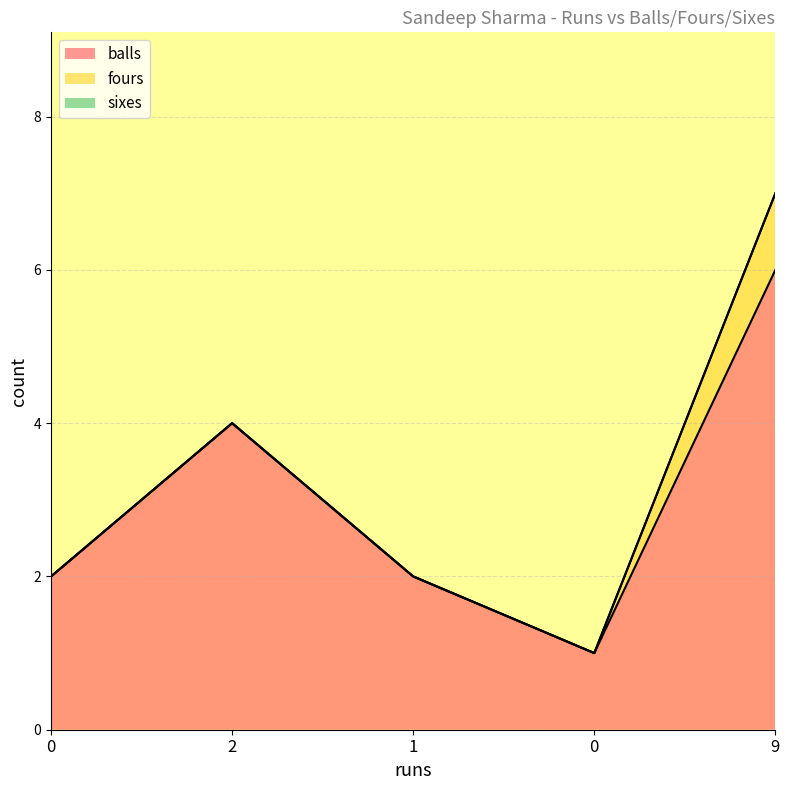

Reading left to right, what are all the values shown in this chart?

balls: 0=2	2=4	1=2	0=1	9=6
fours: 0=0	2=0	1=0	0=0	9=1
sixes: 0=0	2=0	1=0	0=0	9=0